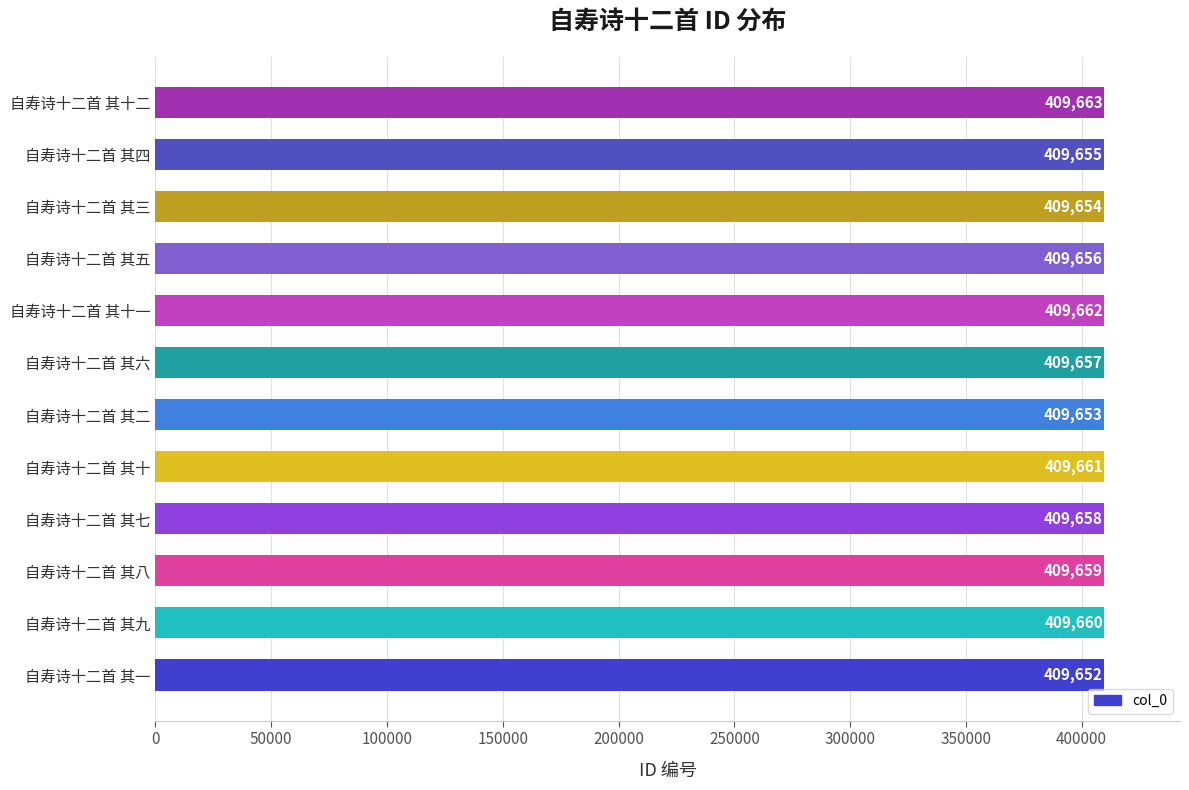

What is the difference between the maximum and minimum values?

11